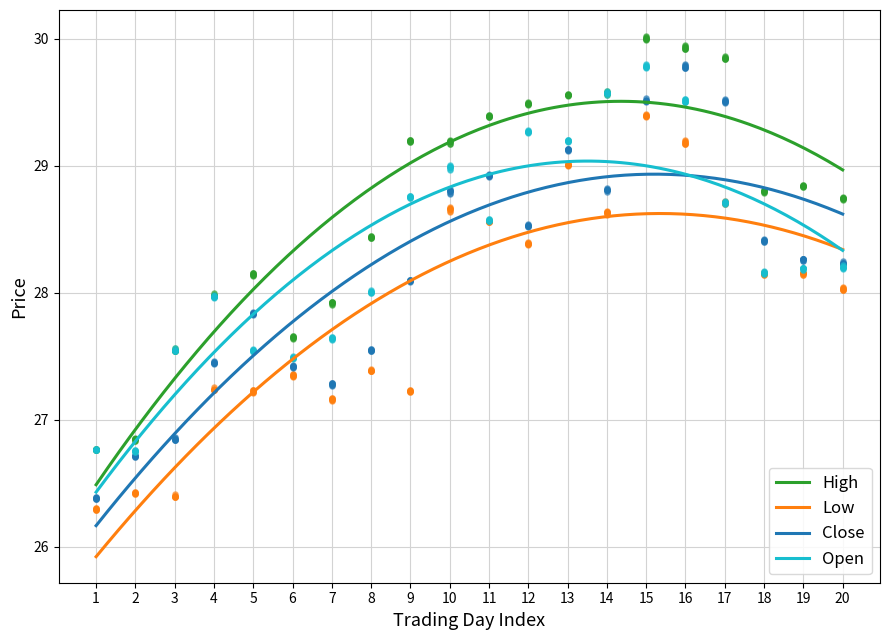

Which series has the largest Y range (max minus min)?

Close